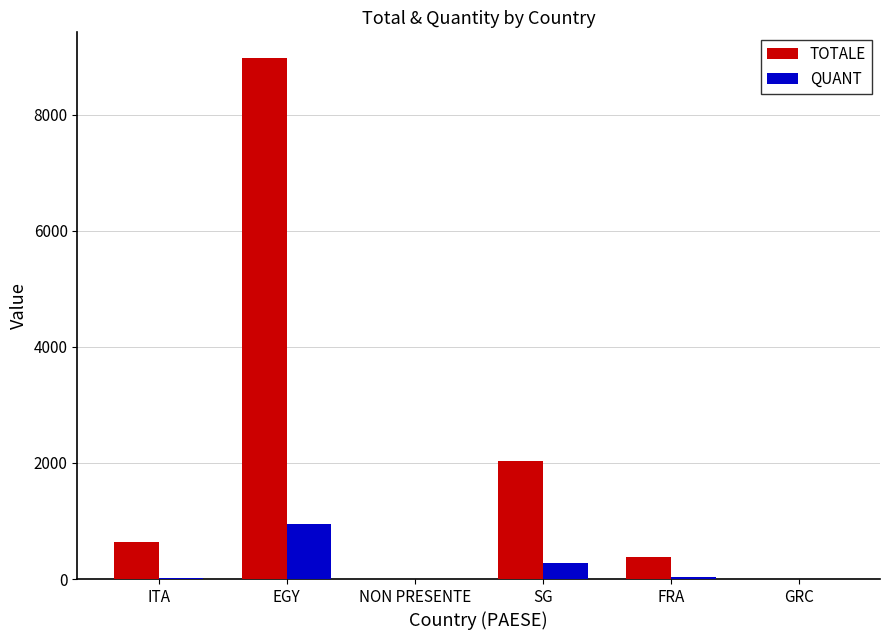

Which series has the widest spread of values?

TOTALE